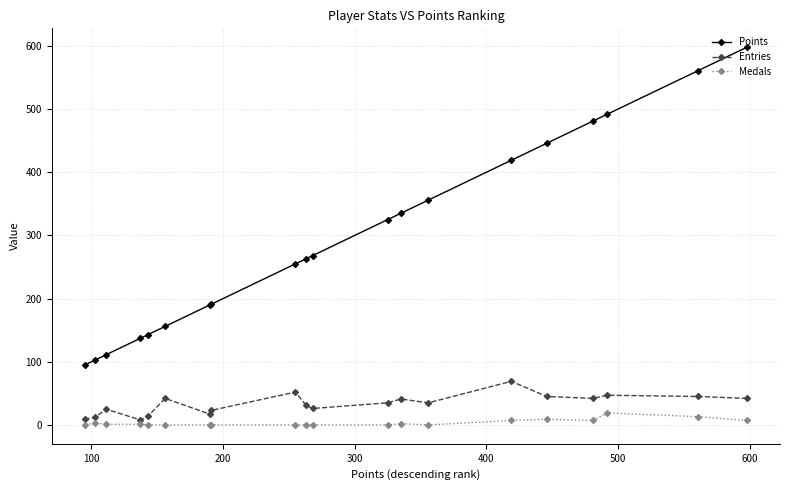

Does the chart have visible grid lines?

Yes